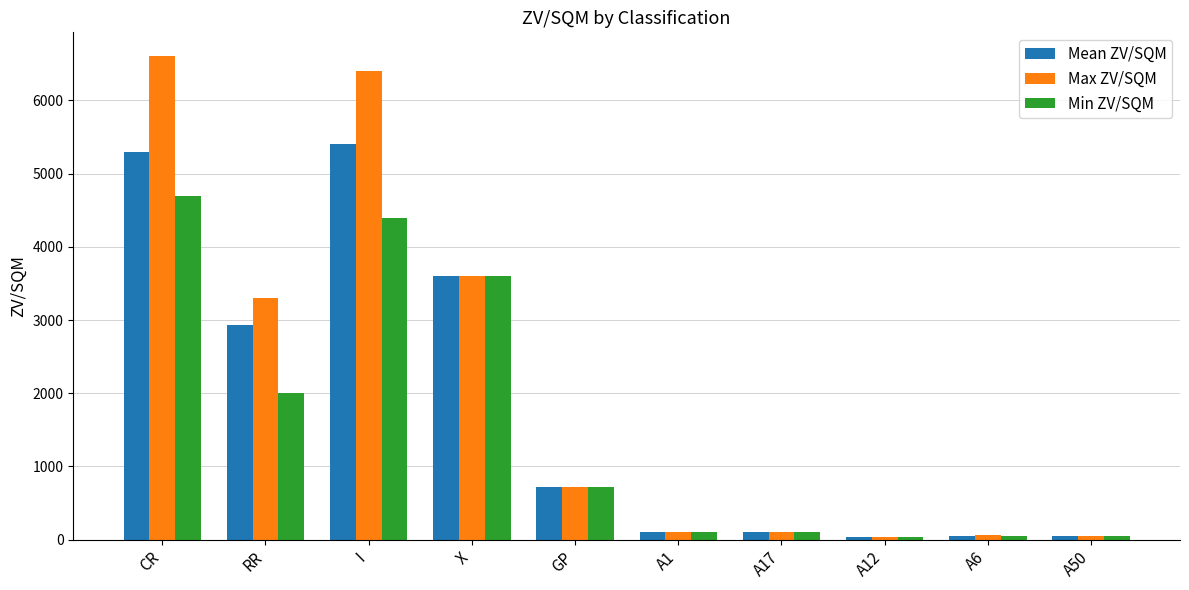

The value of Max ZV/SQM at A6 is 60.0. True or false?

True